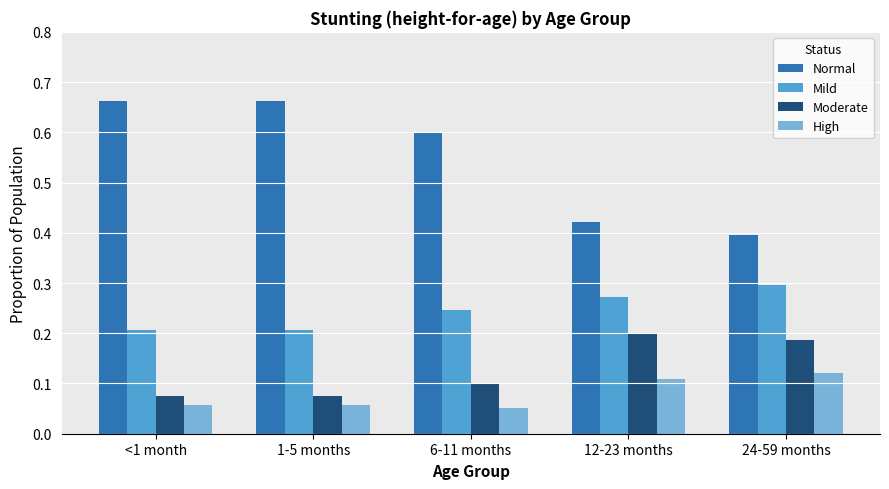

What is the sum of the Mild values at 6-11 months and 1-5 months?

0.5